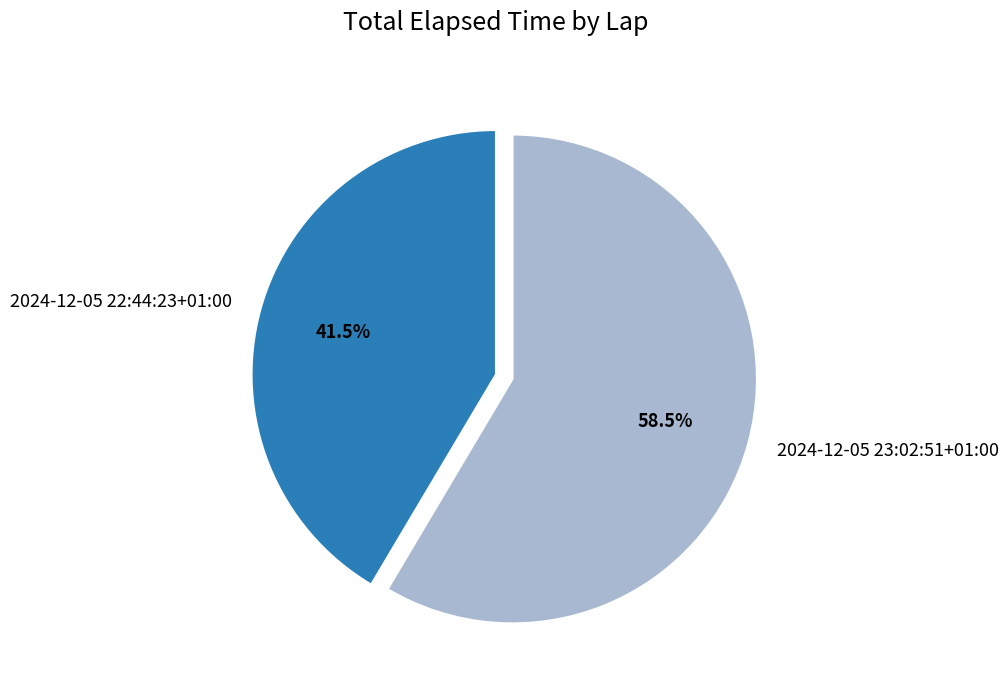

Is there a majority slice in this chart?

Yes